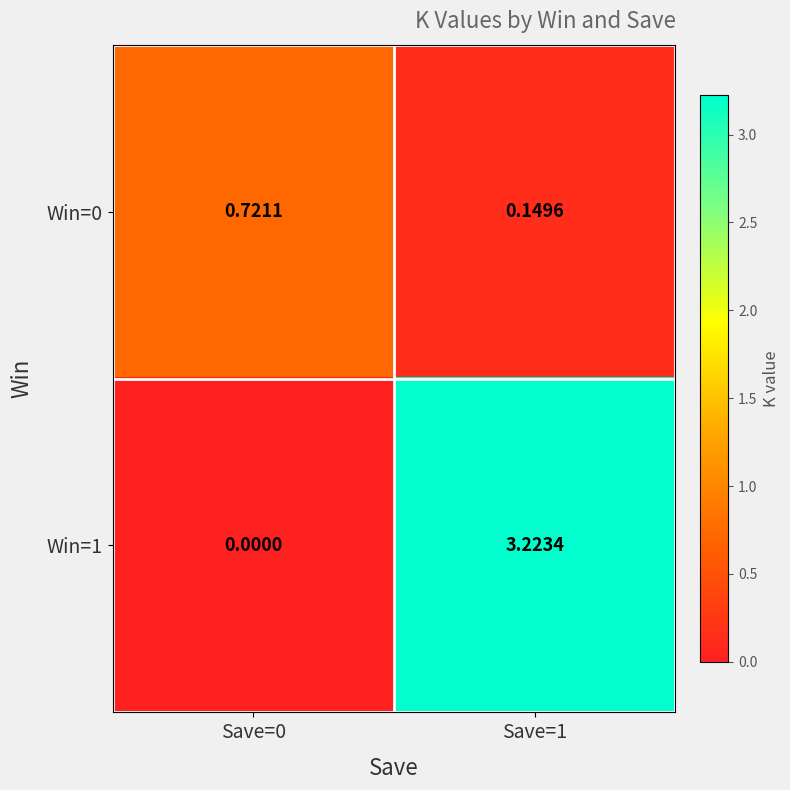

How many series are shown in this chart?

2